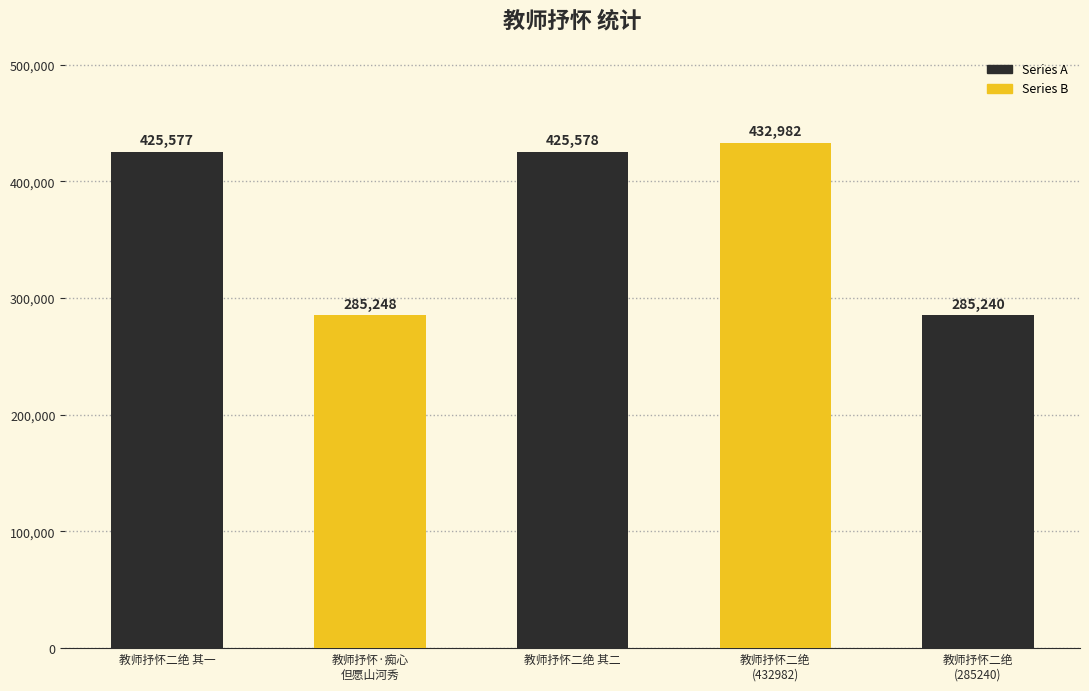

What is the change in value from 教师抒怀二绝
(432982) to 教师抒怀二绝
(285240)?

-147742